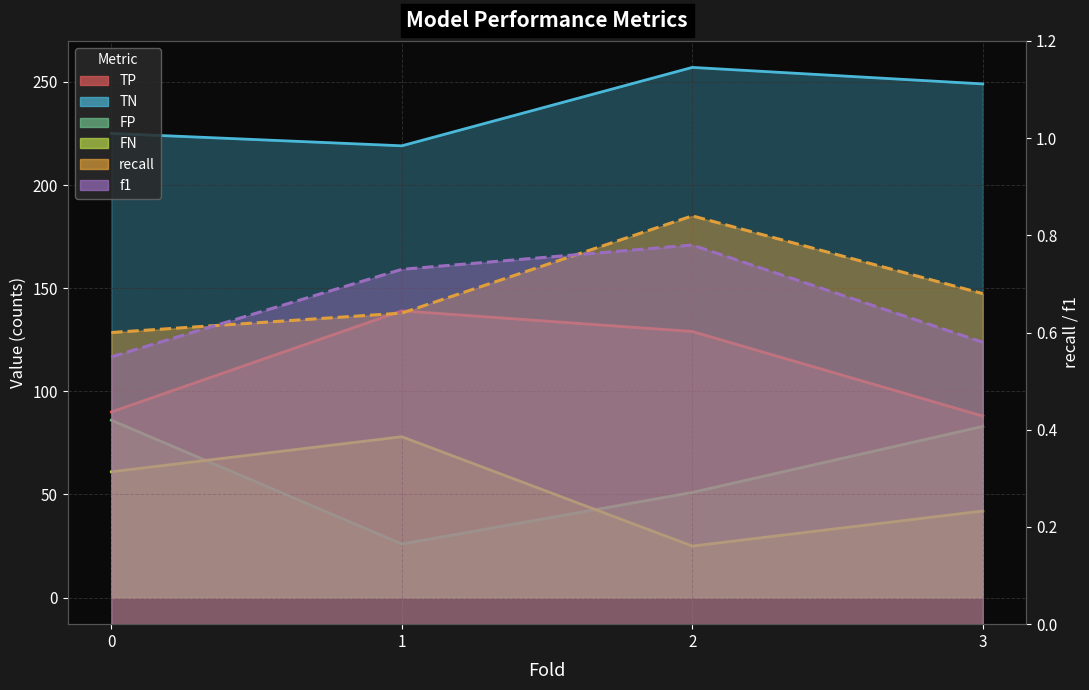

Read the FN value at 0.

61.0